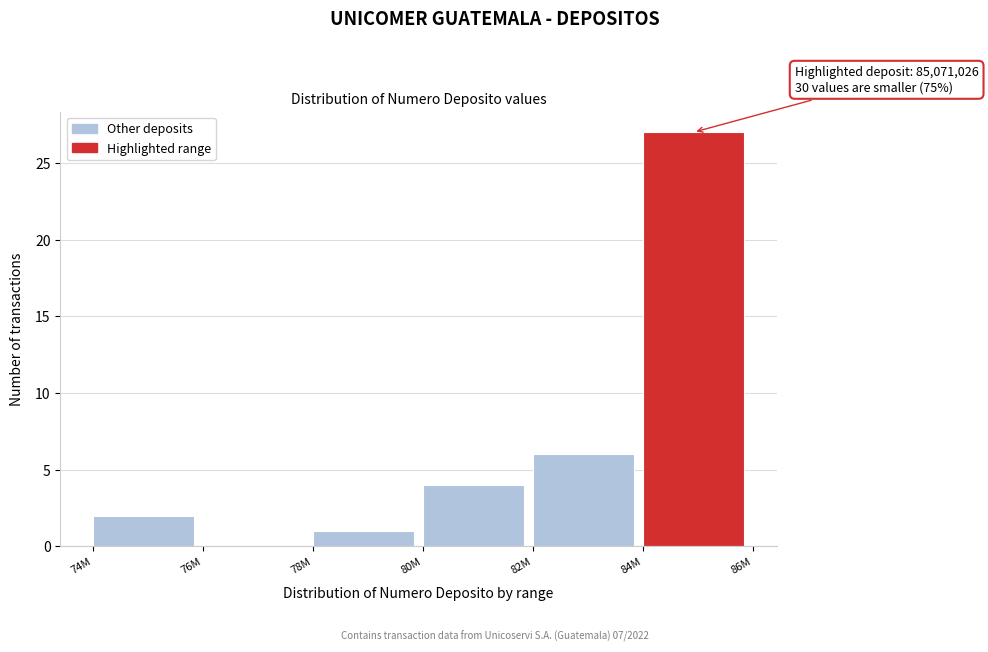

Reading right to left, list all the values displayed in this chart.

84M=27	82M=6	80M=4	78M=1	76M=0	74M=2